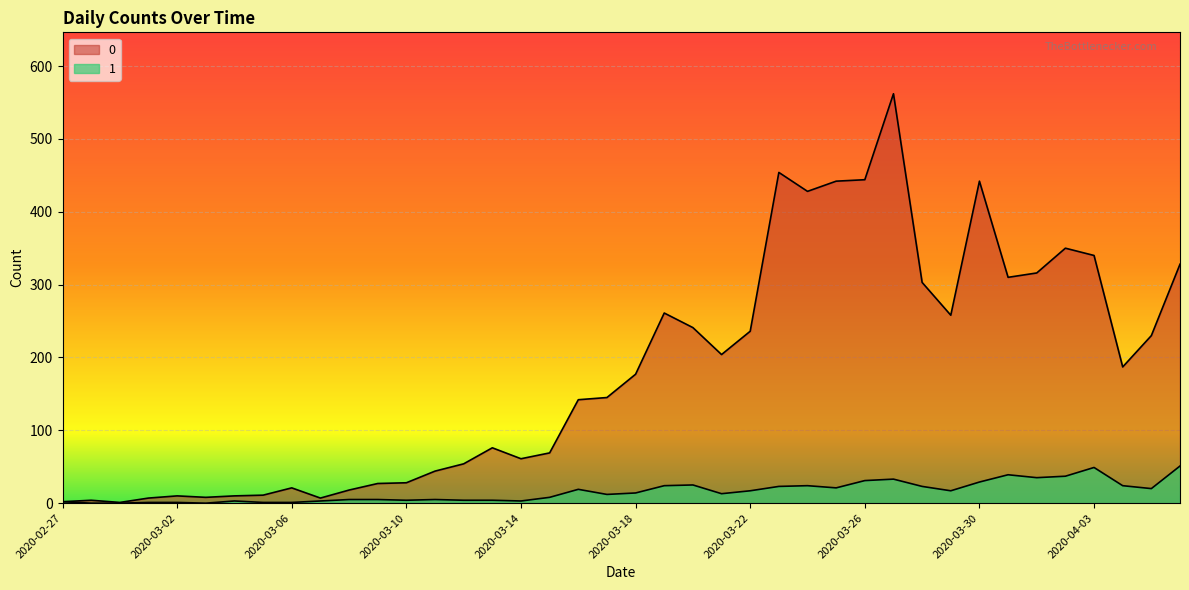

At which label does 0 first exceed 177?

2020-03-19